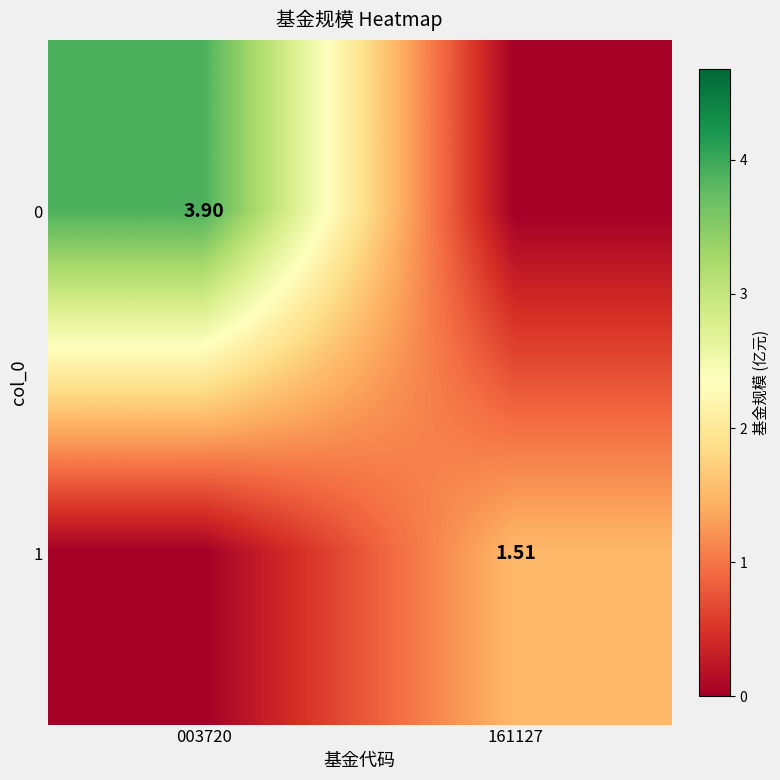

Between 161127 and 003720, which is larger?

003720